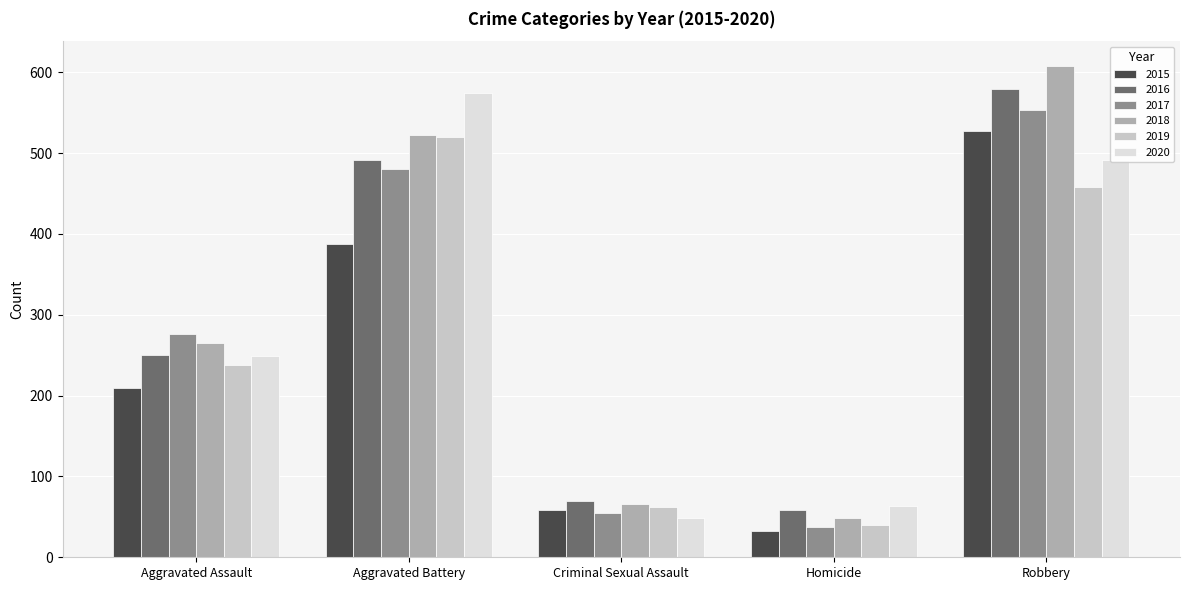

Where is 2019 nearest to the value 280?

Aggravated Assault